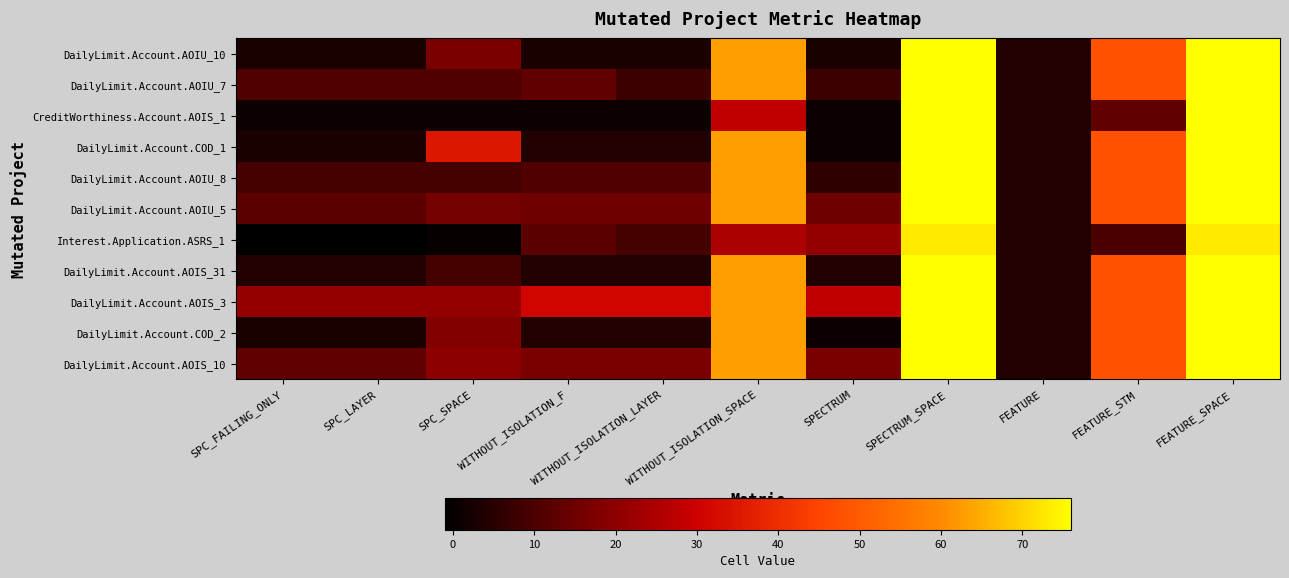

Which series has the widest spread of values?

CreditWorthiness.Account.AOIS_1